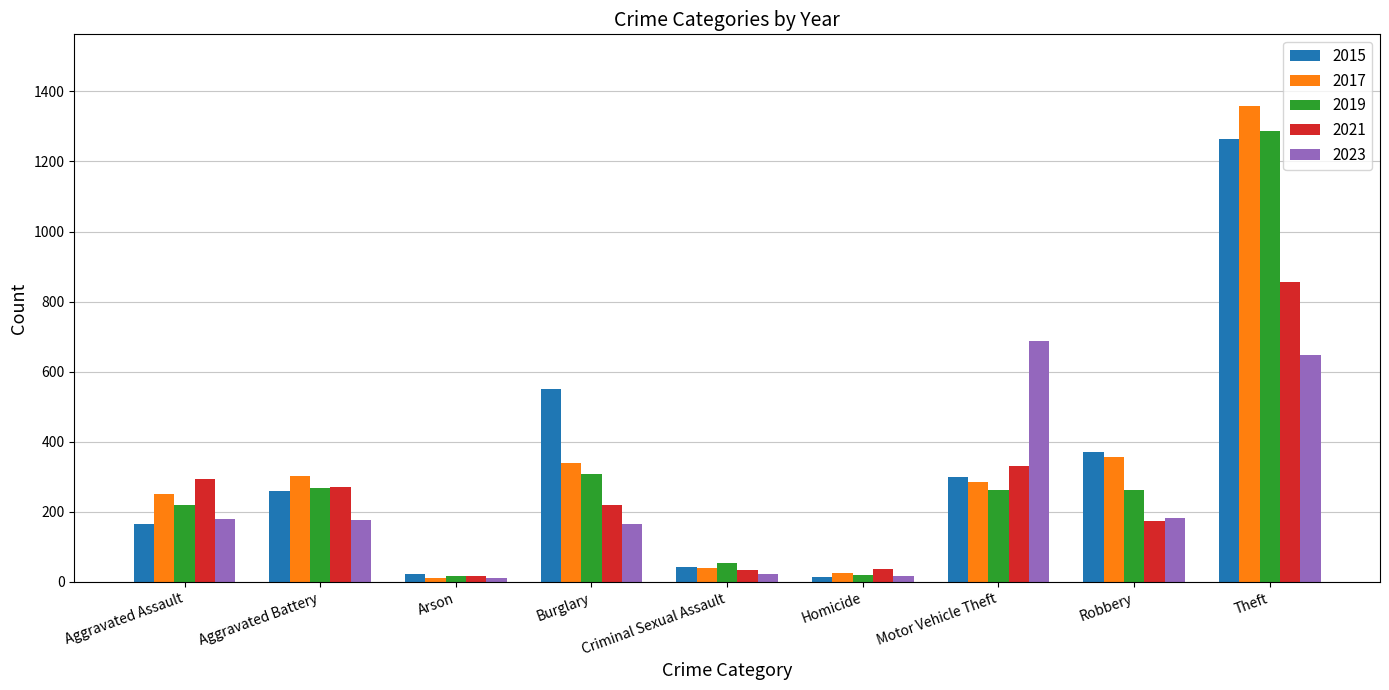

Does the chart contain stacked bars?

No